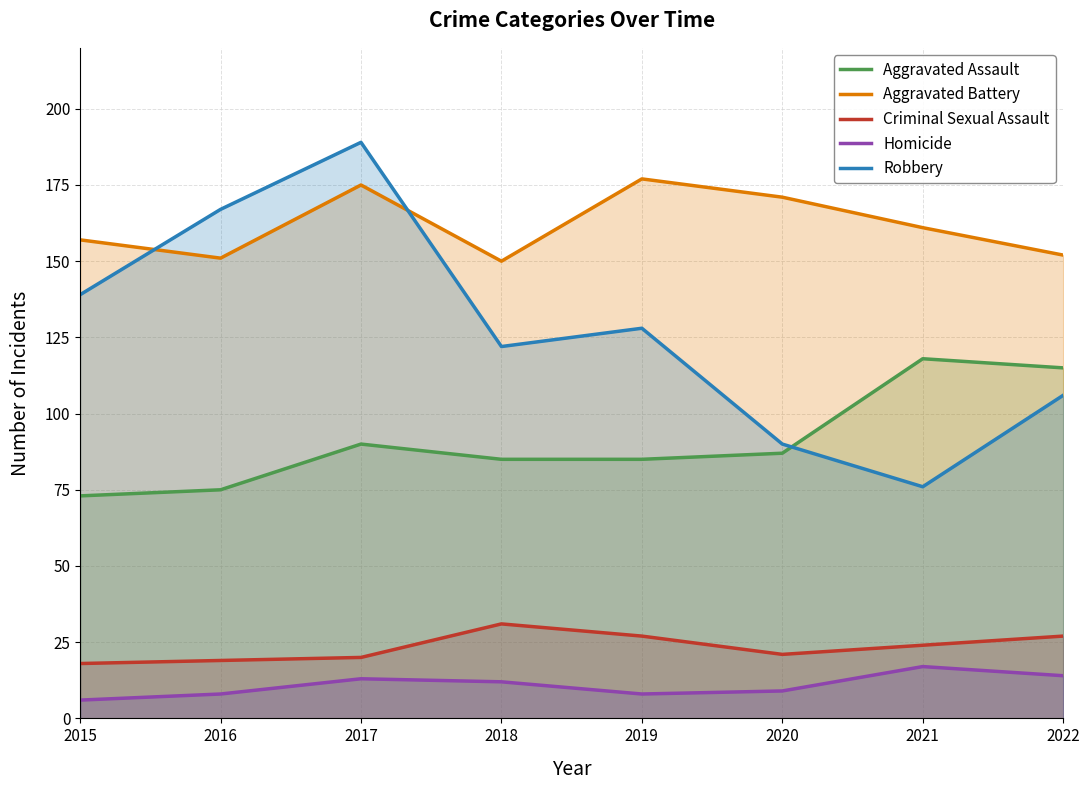

Where is Aggravated Battery nearest to the value 163?

2021